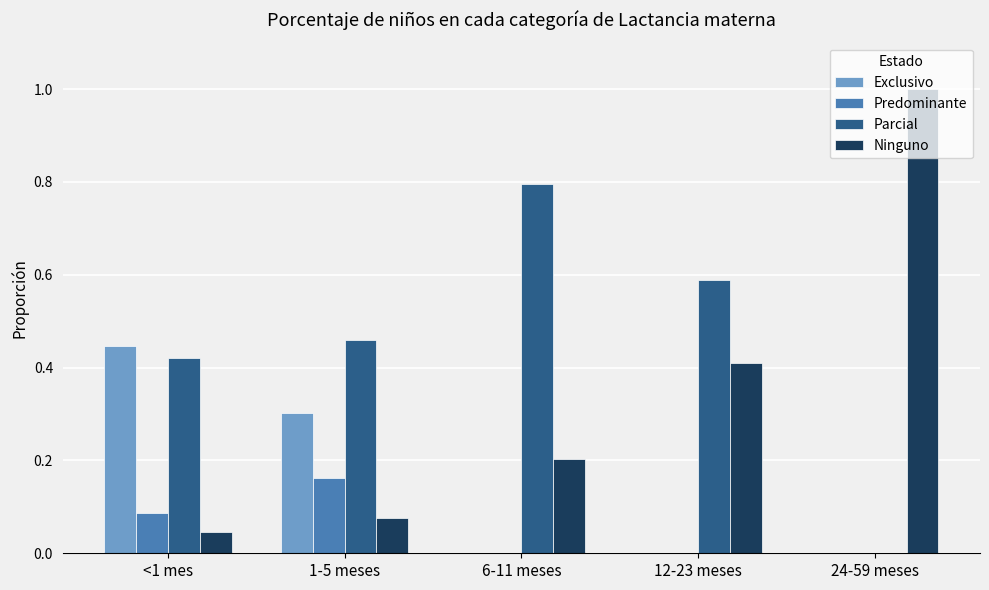

At which category does the chart reach its peak across all series?

24-59 meses